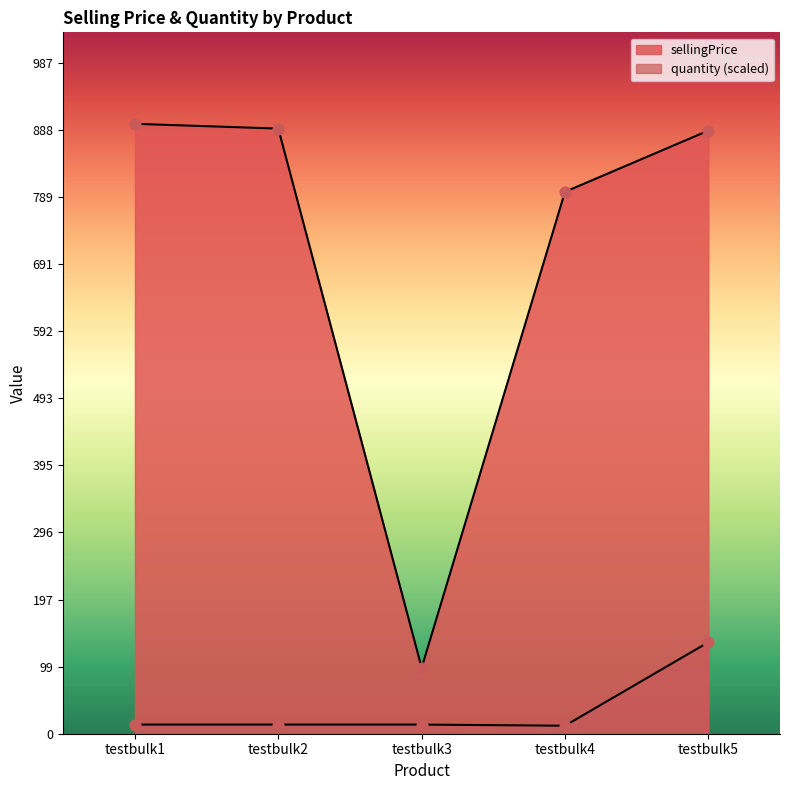

Which series reaches the maximum Y coordinate?

sellingPrice